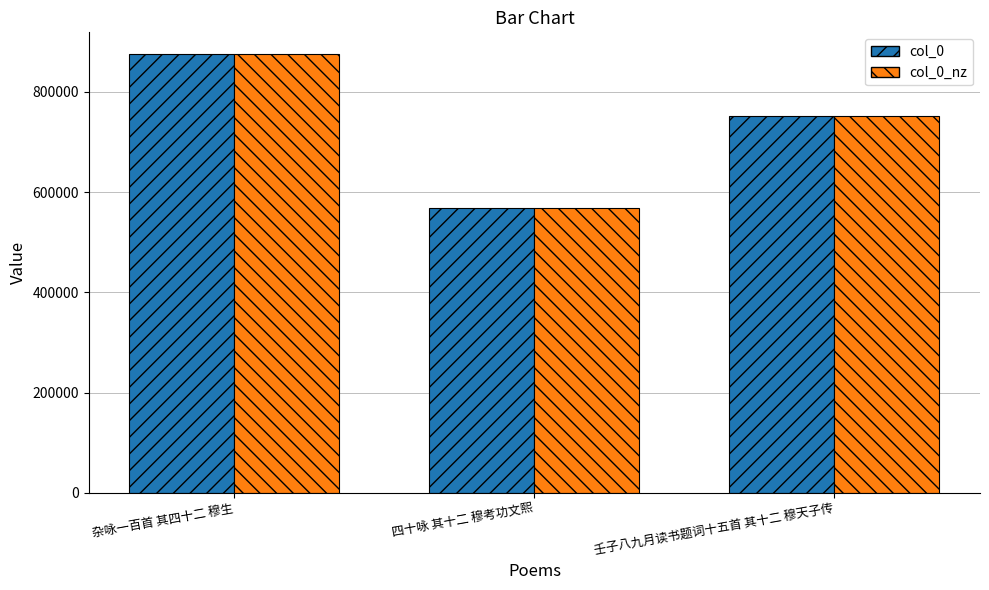

What is the total value across all series at 壬子八九月读书题词十五首 其十二 穆天子传?

1504976